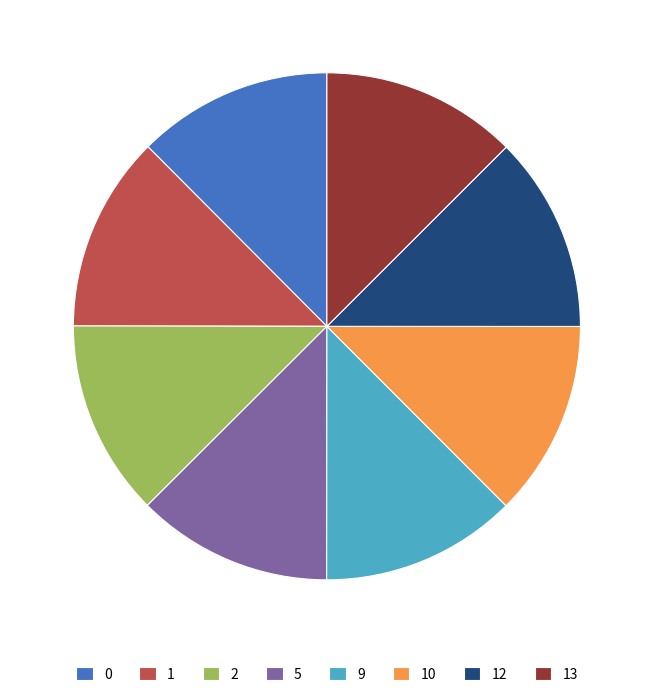

What is the ratio of the value at 5 to the value at 12?

1.0